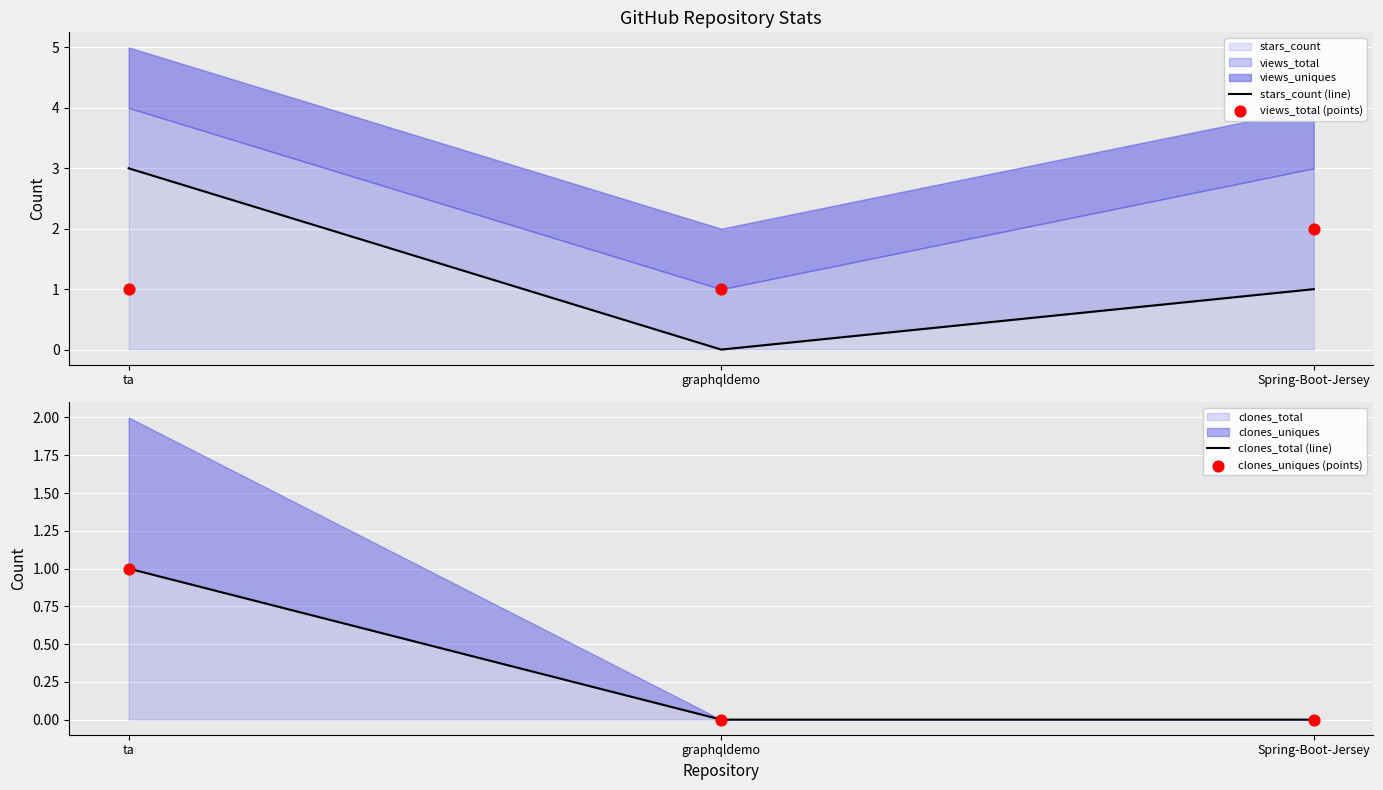

Which series has the largest total across all categories?

stars_count (line)